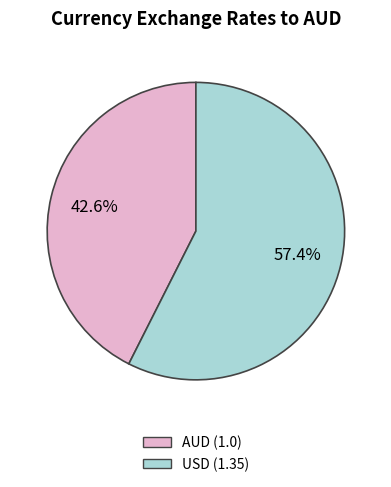

To the nearest percent, what is the difference between the AUD and USD slice percentages?

15%